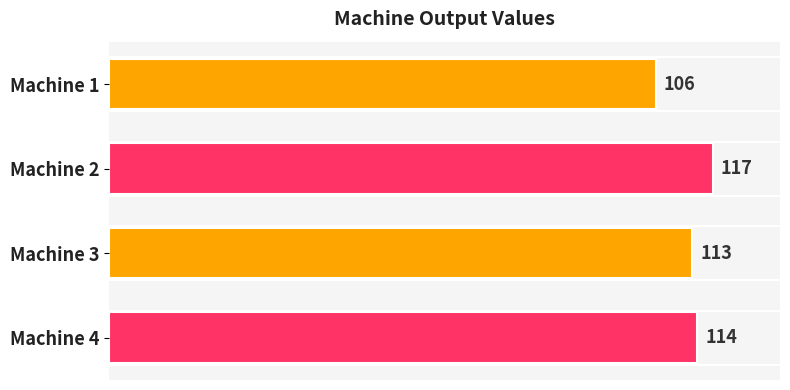

Rank the categories by value from highest to lowest.

Machine 2, Machine 4, Machine 3, Machine 1